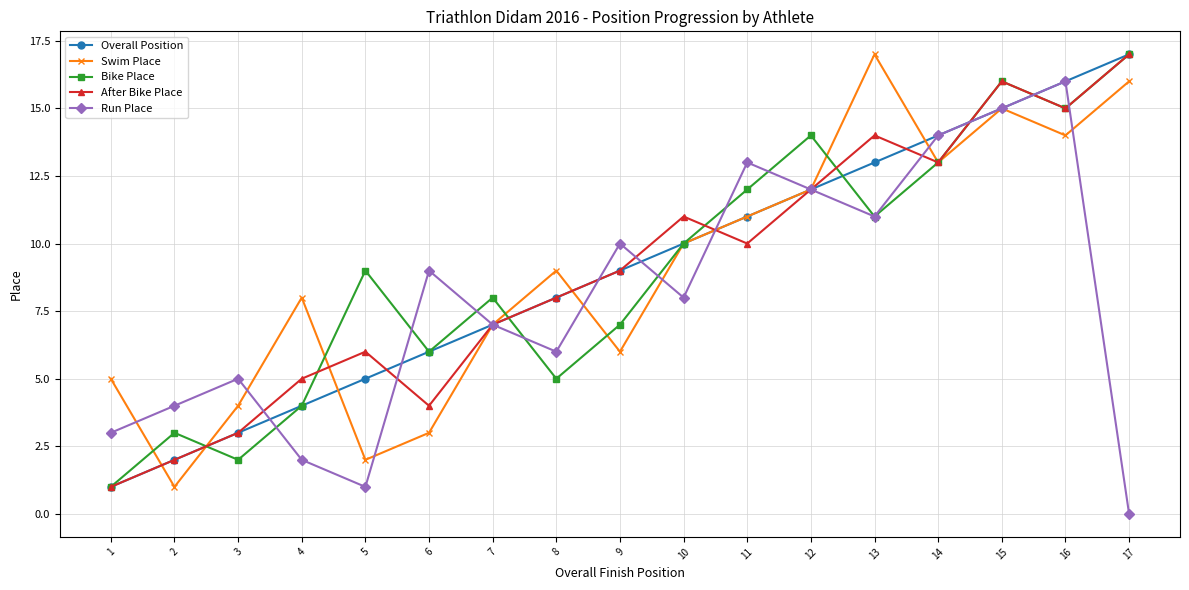

Where is the first local maximum for Run Place?

3